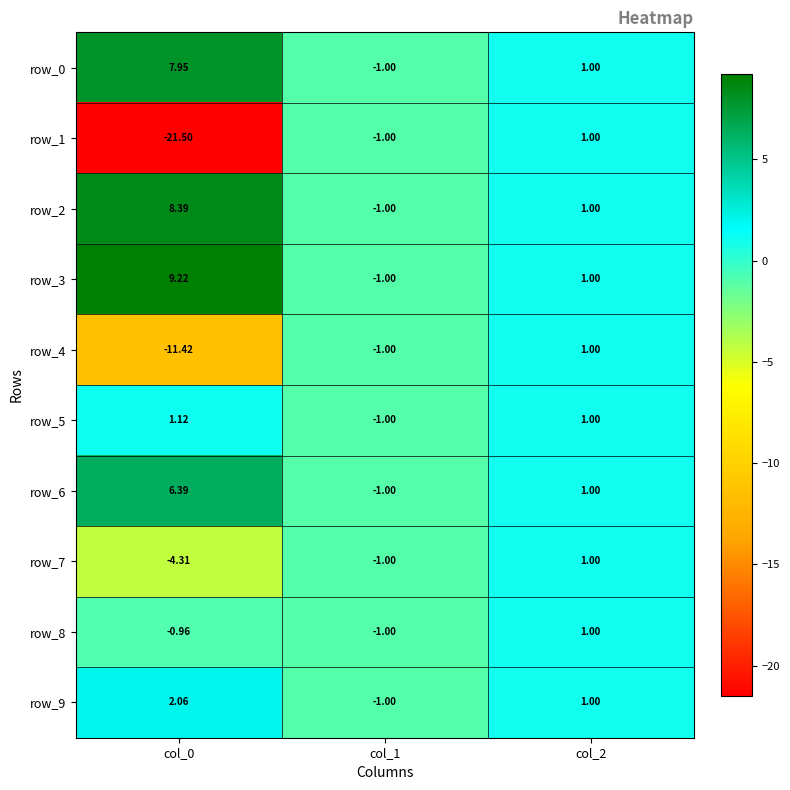

Reading right to left, what are all the values shown in this chart?

row_0: 1.0	-1.0	7.9
row_1: 1.0	-1.0	-21.5
row_2: 1.0	-1.0	8.4
row_3: 1.0	-1.0	9.2
row_4: 1.0	-1.0	-11.4
row_5: 1.0	-1.0	1.1
row_6: 1.0	-1.0	6.4
row_7: 1.0	-1.0	-4.3
row_8: 1.0	-1.0	-1.0
row_9: 1.0	-1.0	2.1